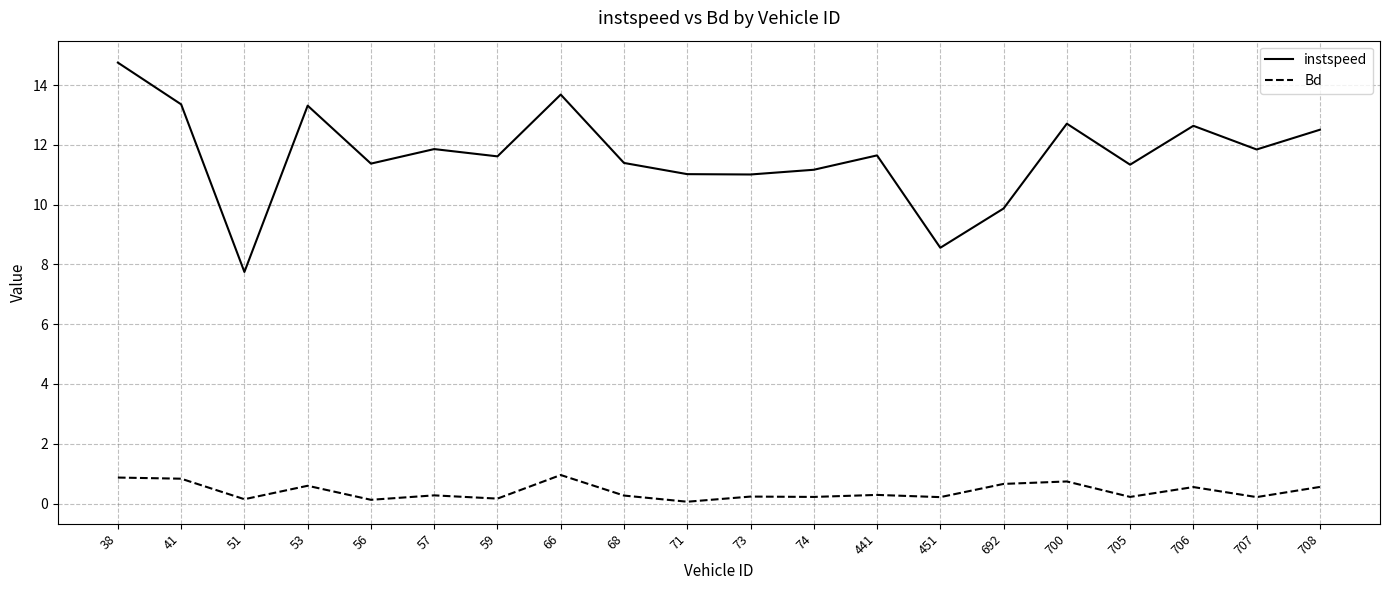

Is the value of Bd at 57 greater than the value of instspeed at 708?

No